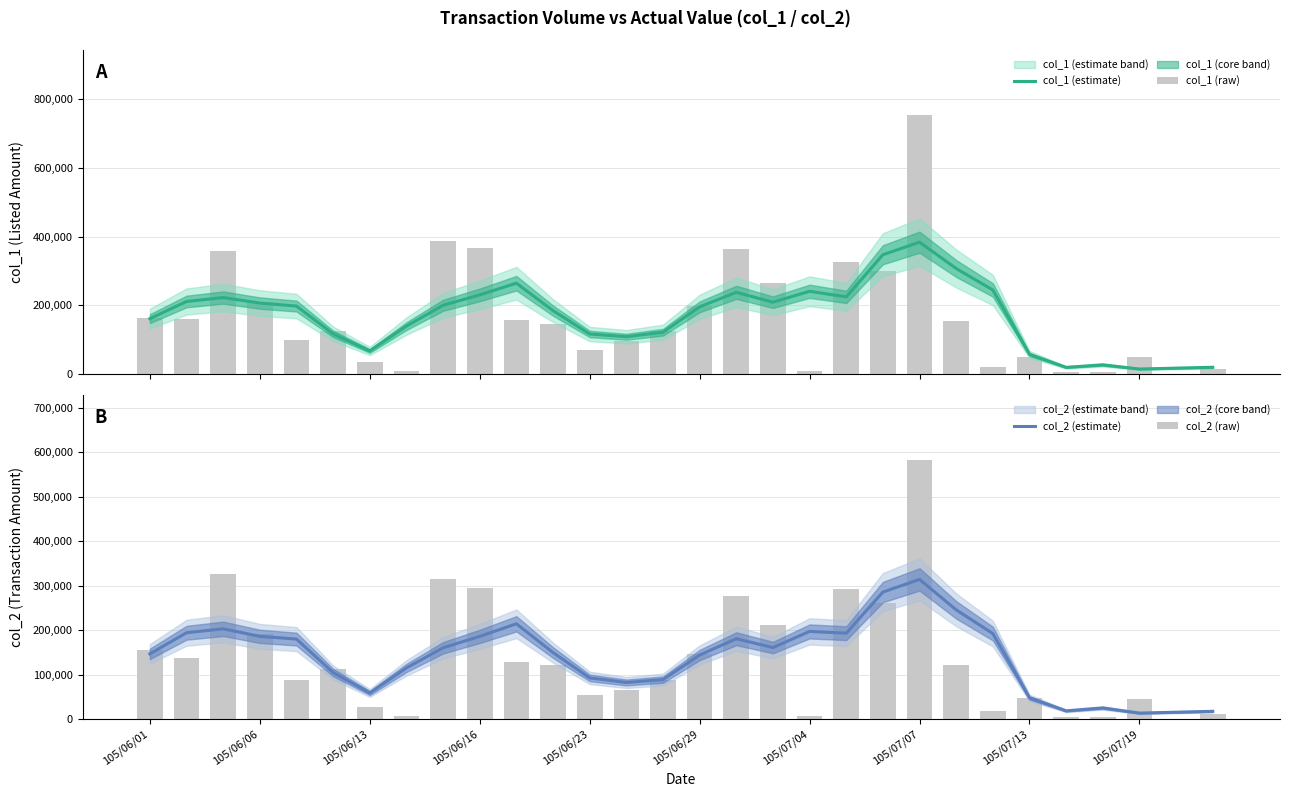

Which series has the largest total across all categories?

col_1 (estimate)